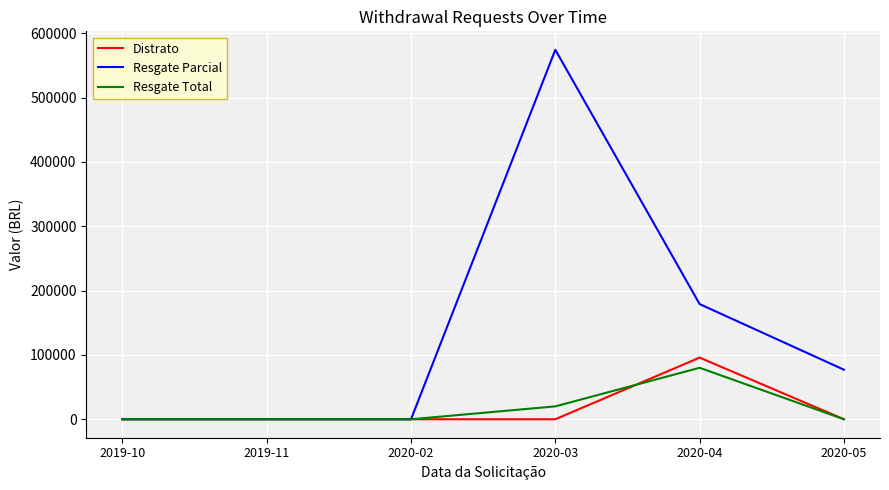

Does the chart have visible grid lines?

Yes